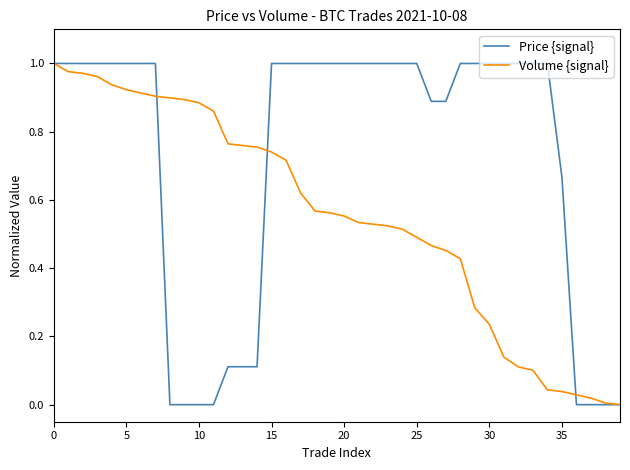

List the series in order of their overall mean, lowest first.

Volume {signal}, Price {signal}